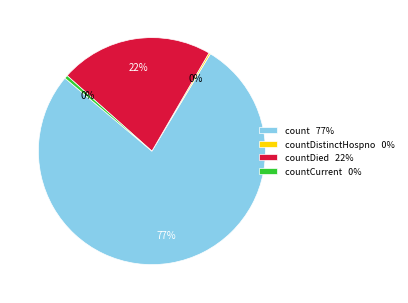

To the nearest percent, what is the average slice percentage?

25%